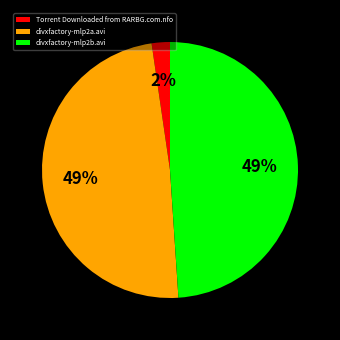

What is the smallest slice in the pie chart?

Torrent Downloaded from RARBG.com.nfo